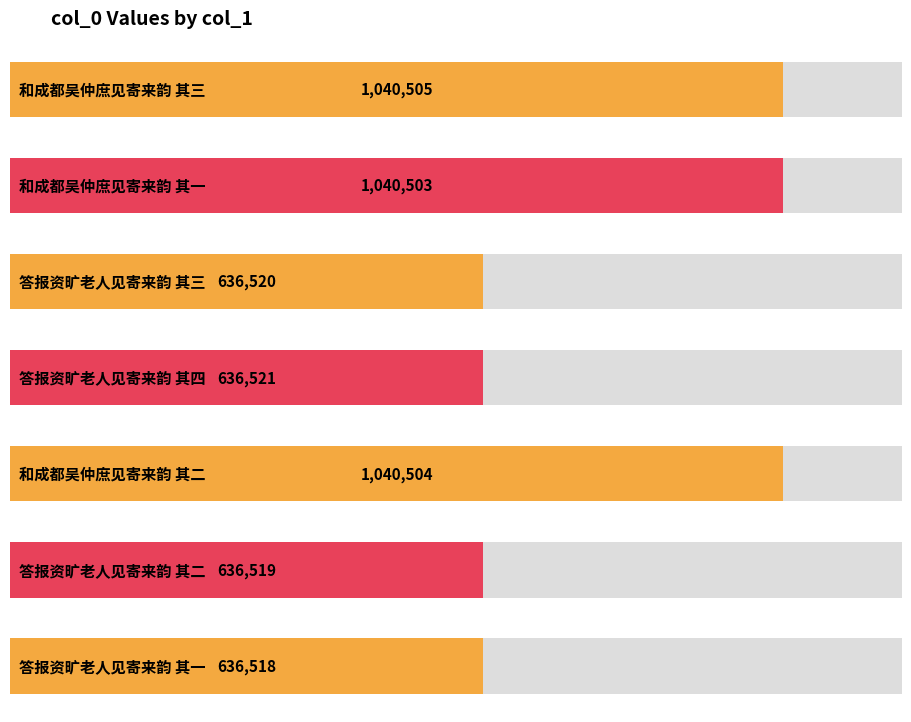

Approximately how many times larger is the value at 答报资旷老人见寄来韵 其一 compared to 答报资旷老人见寄来韵 其四?

1.0